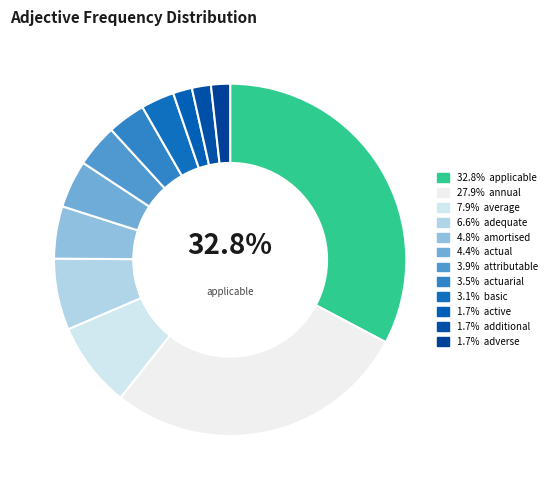

How many slices are in this pie chart?

12